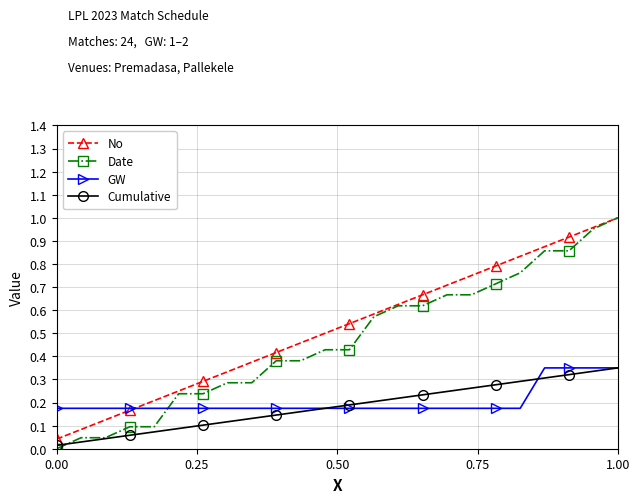

True or false: GW and Date intersect in this chart.

True